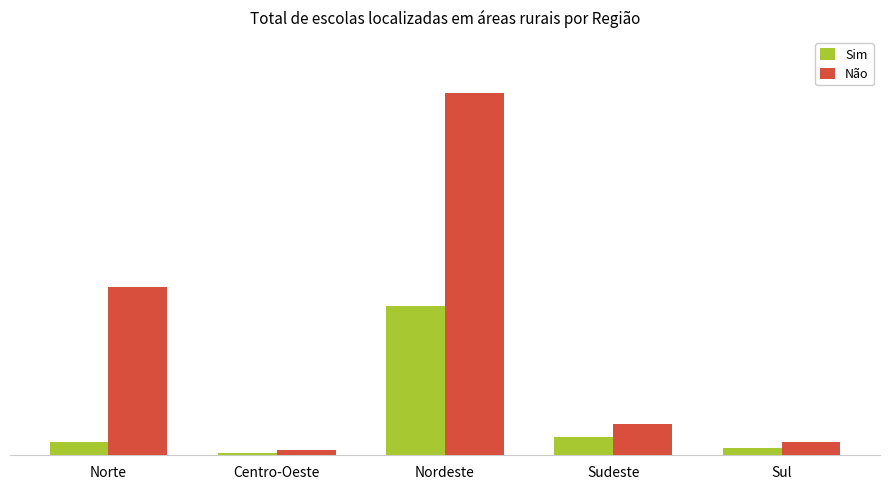

Reading left to right, what are all the values shown in this chart?

Sim: 258.7	35.3	2855.7	348.9	139.2
Não: 3220.3	94.1	6928.6	605.6	247.0